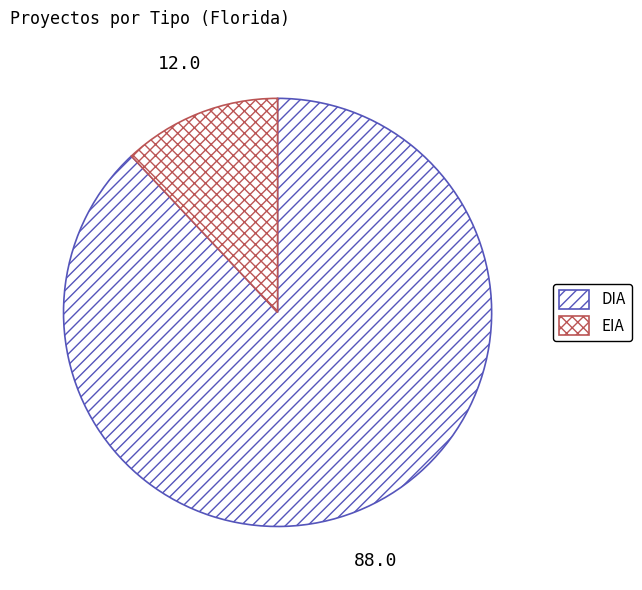

What percentage is the EIA slice, to the nearest percent?

12%